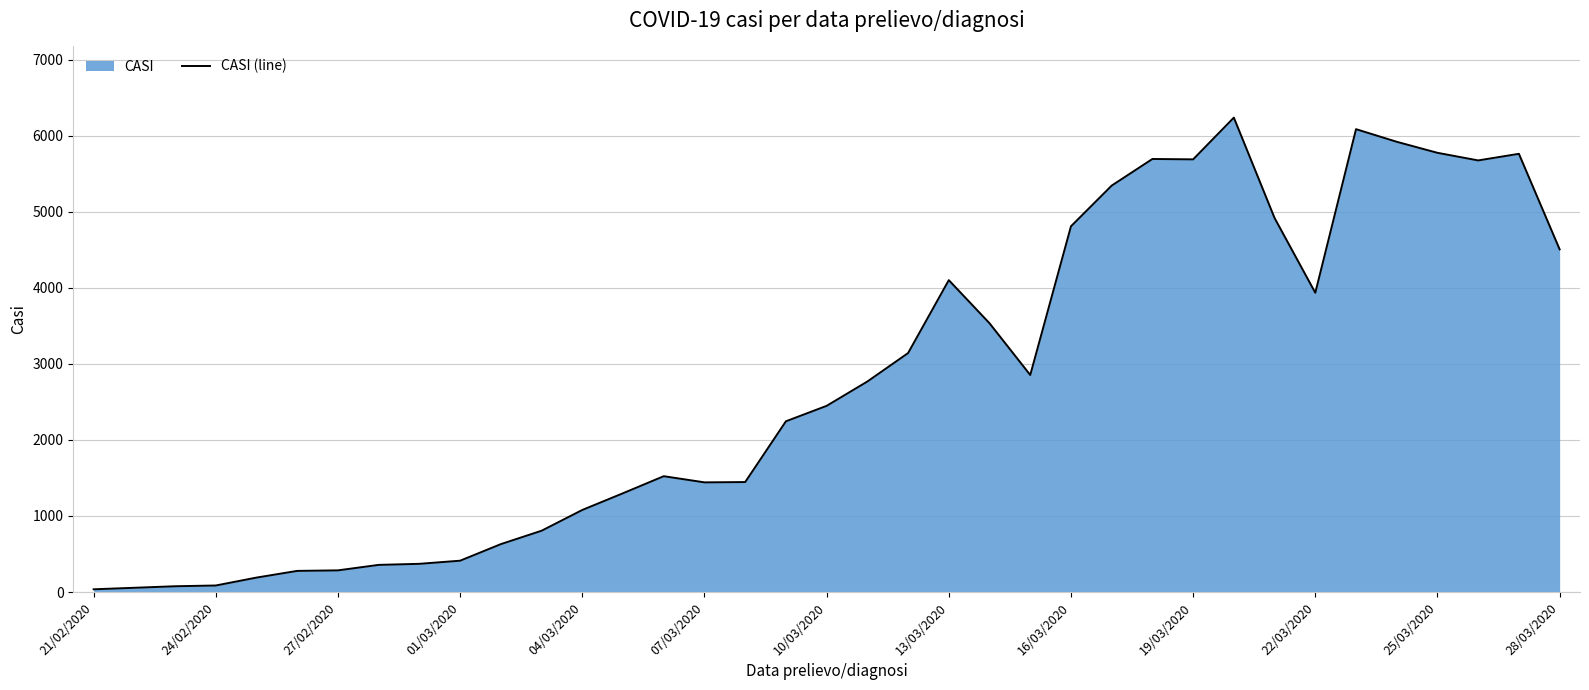

What is the difference between the maximum and minimum values?

6202